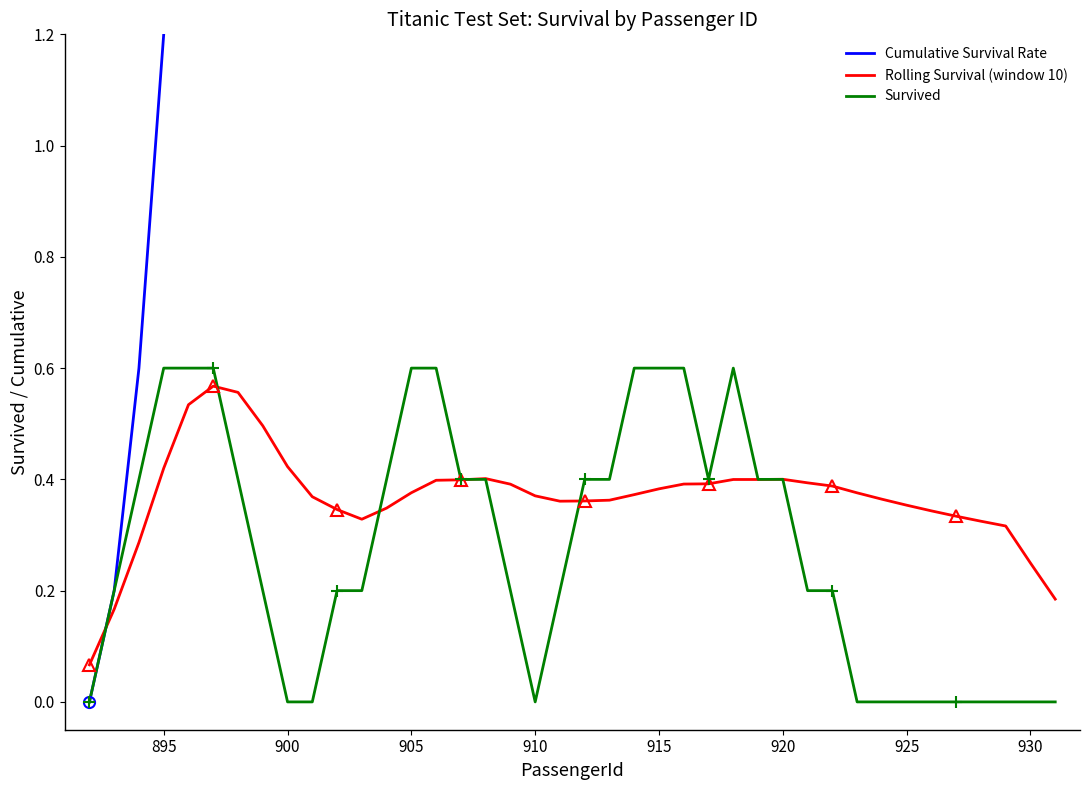

The value of Survived at 920 is 0.4. True or false?

True